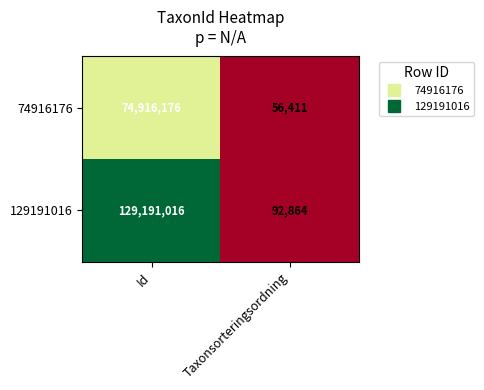

Which series has the largest total across all categories?

129191016